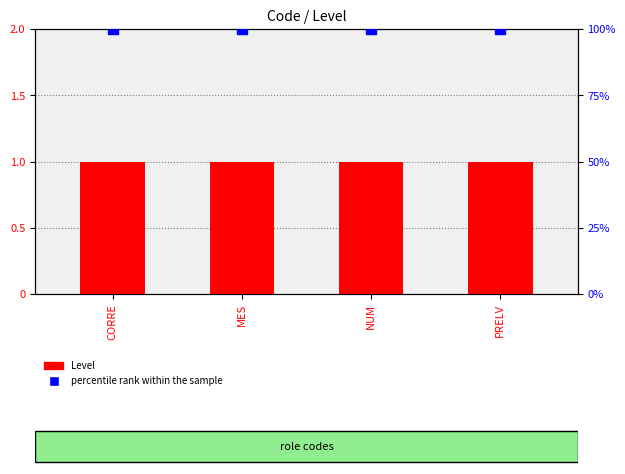

What position from the left is PRELV?

4